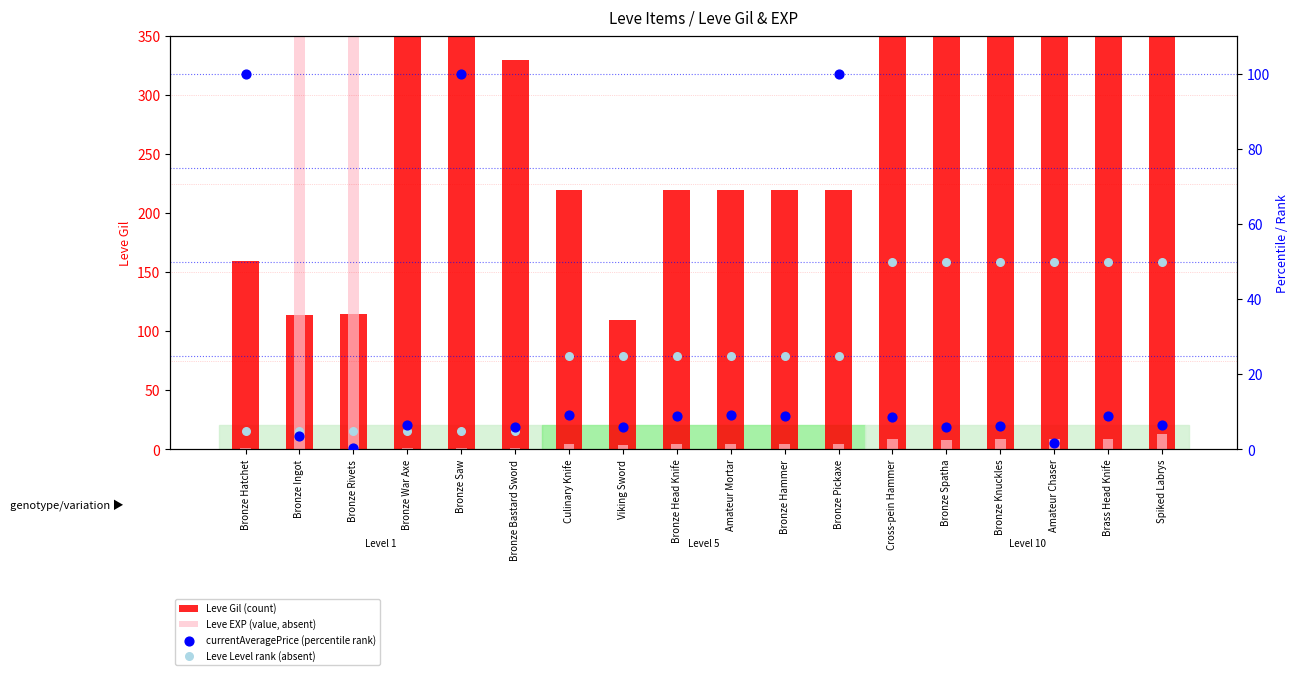

Which series has the largest total across all categories?

Leve Gil (count)